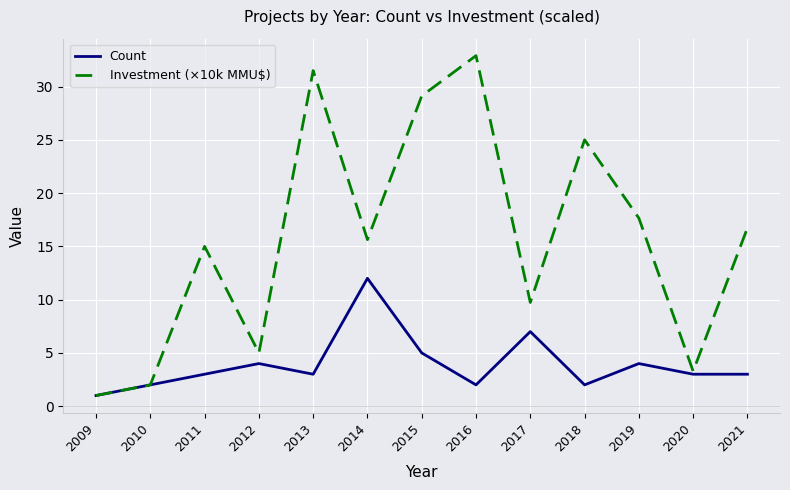

What is the total value across all series at 2009?

2.0